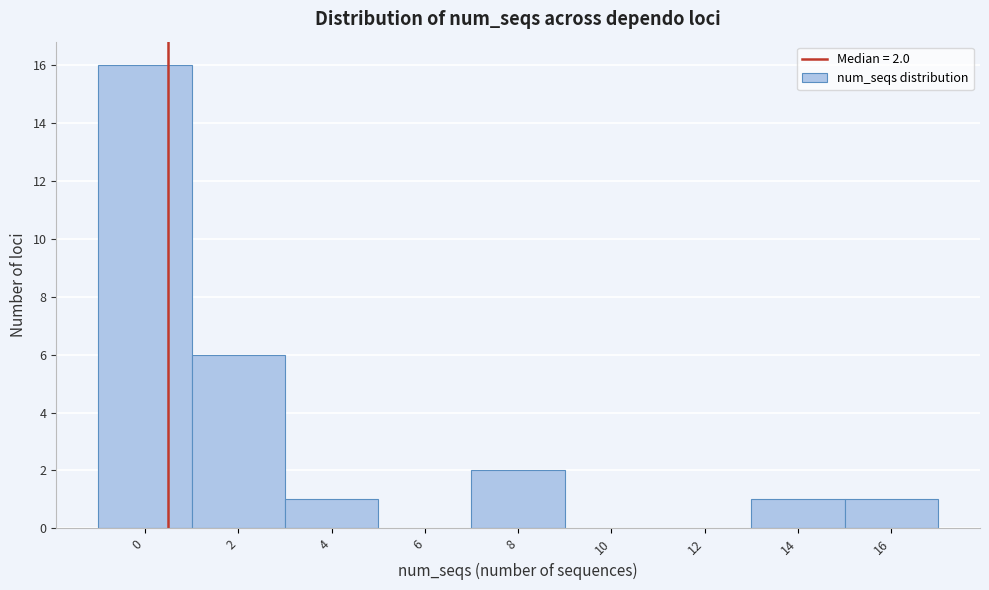

Reading left to right, what are all the values shown in this chart?

0=16	2=6	4=1	6=0	8=2	10=0	12=0	14=1	16=1